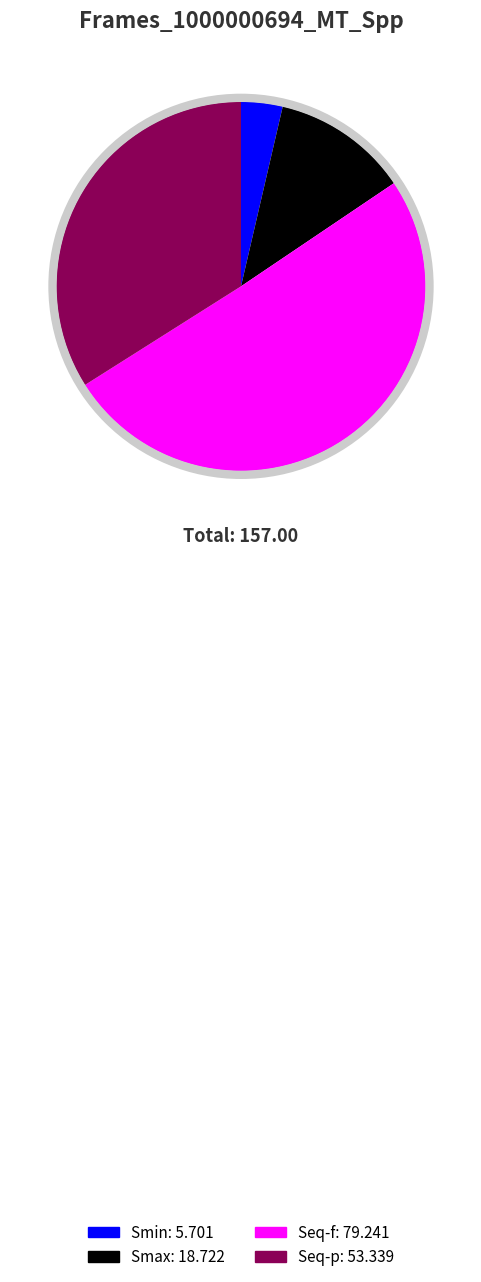

Rank the categories by value from lowest to highest.

Smin, Smax, Seq-p, Seq-f